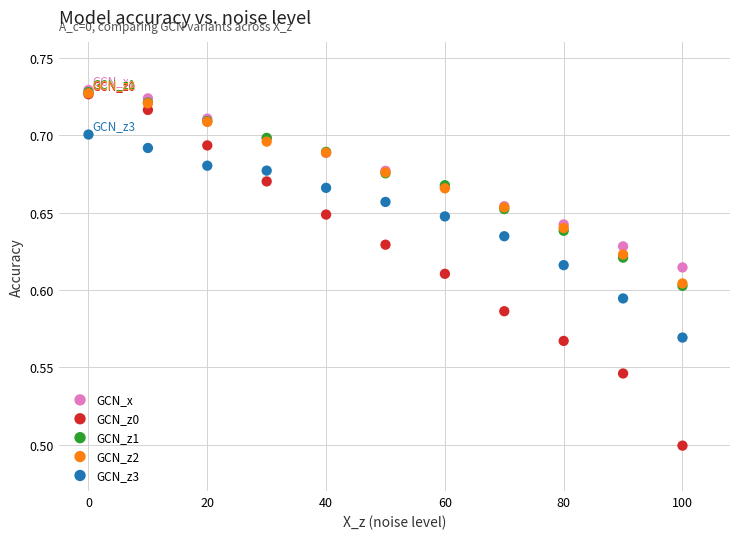

Which series has the widest spread of Y values?

GCN_z0